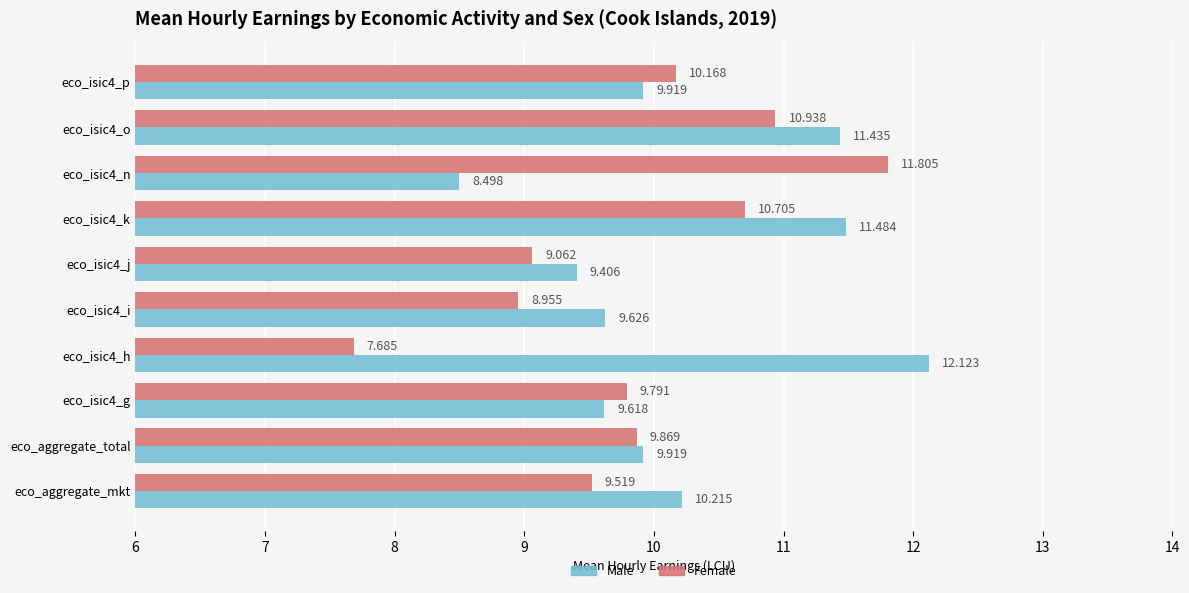

Is the value of Male at eco_isic4_k greater than the value of Female at eco_isic4_o?

Yes